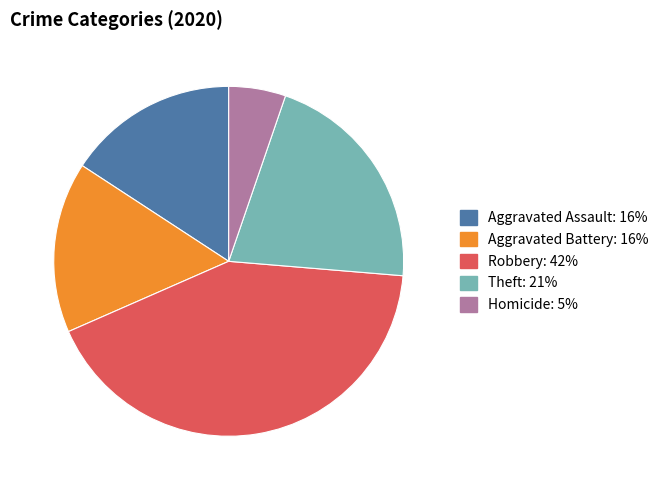

How many segments does this pie chart have?

5